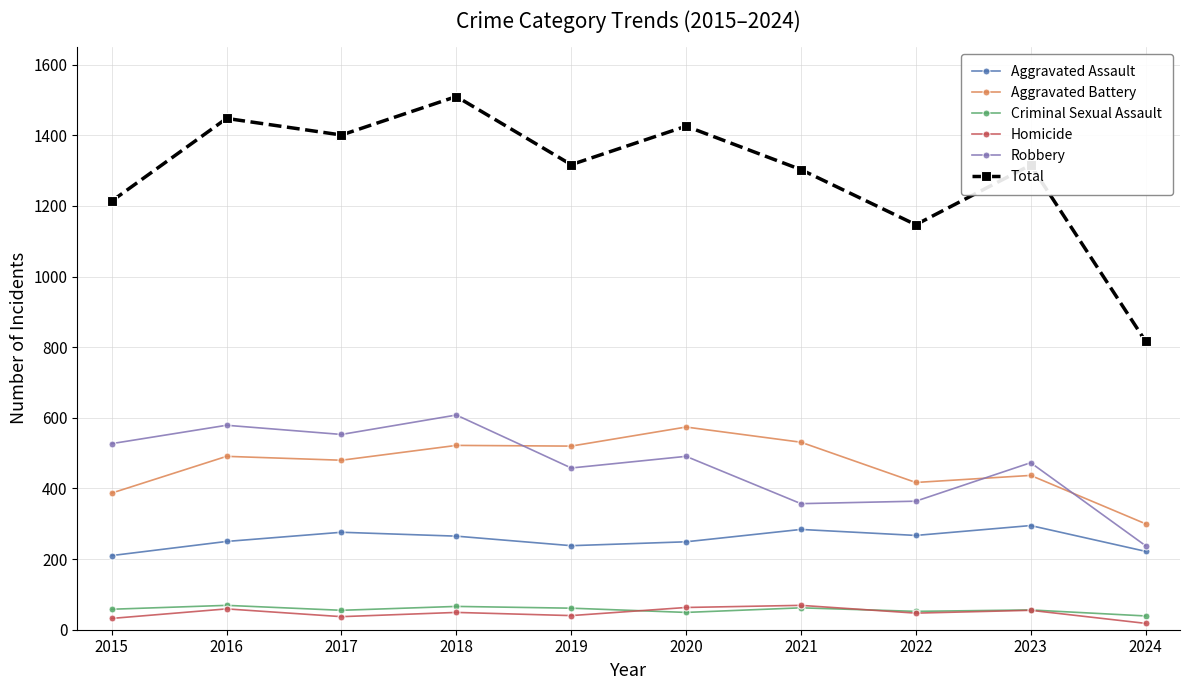

Which label corresponds to the largest value in the chart?

2018